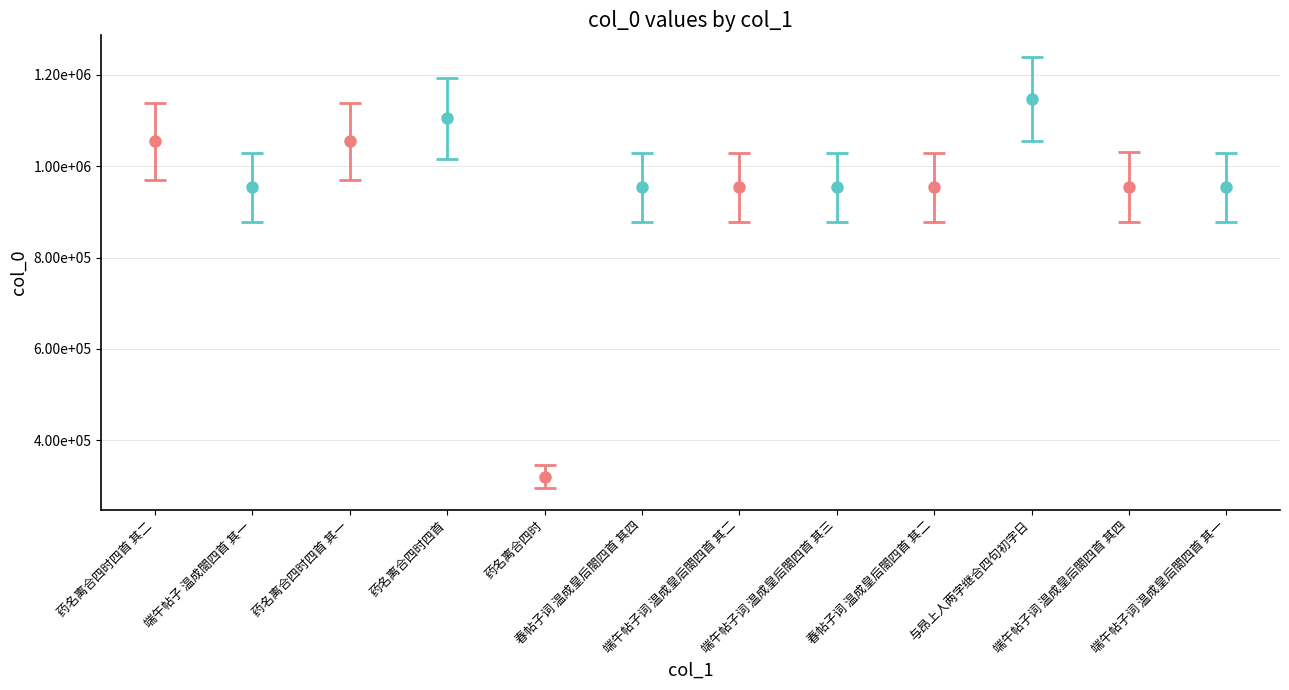

Which label corresponds to the smallest value in the chart?

药名离合四时